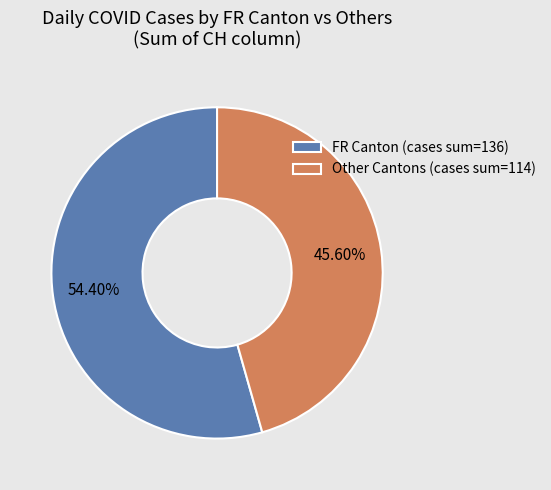

Rank the categories by value from lowest to highest.

Other Cantons (cases sum=114), FR Canton (cases sum=136)